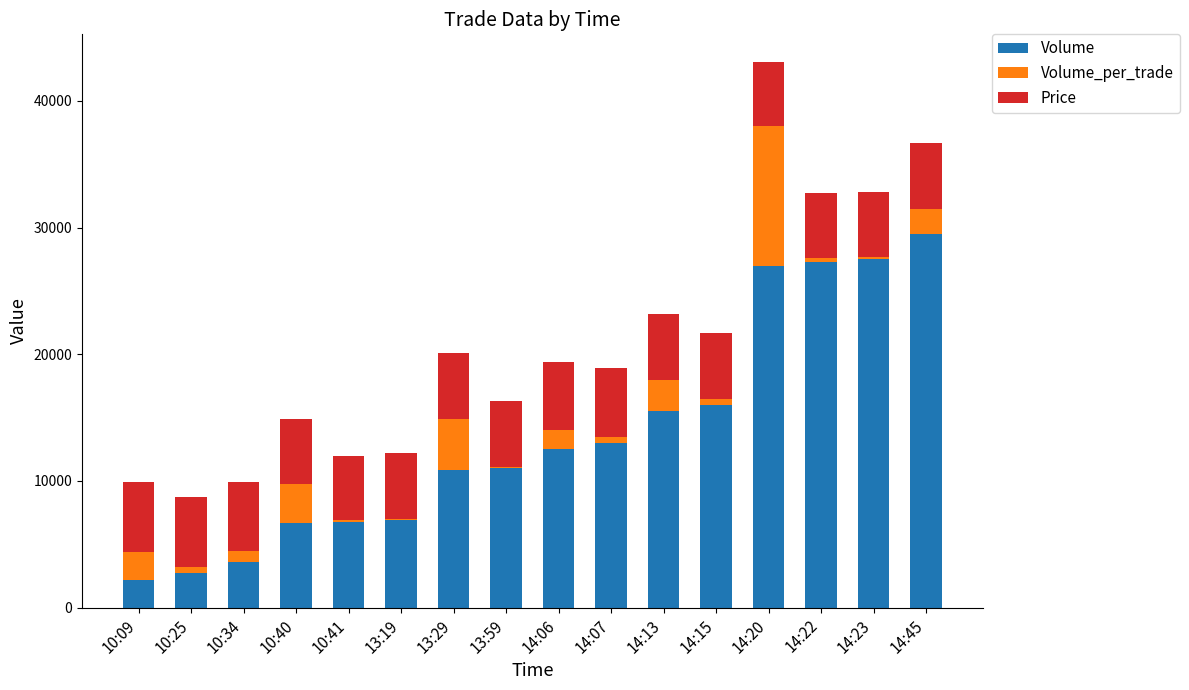

At which category is the sum across all series the highest?

14:20